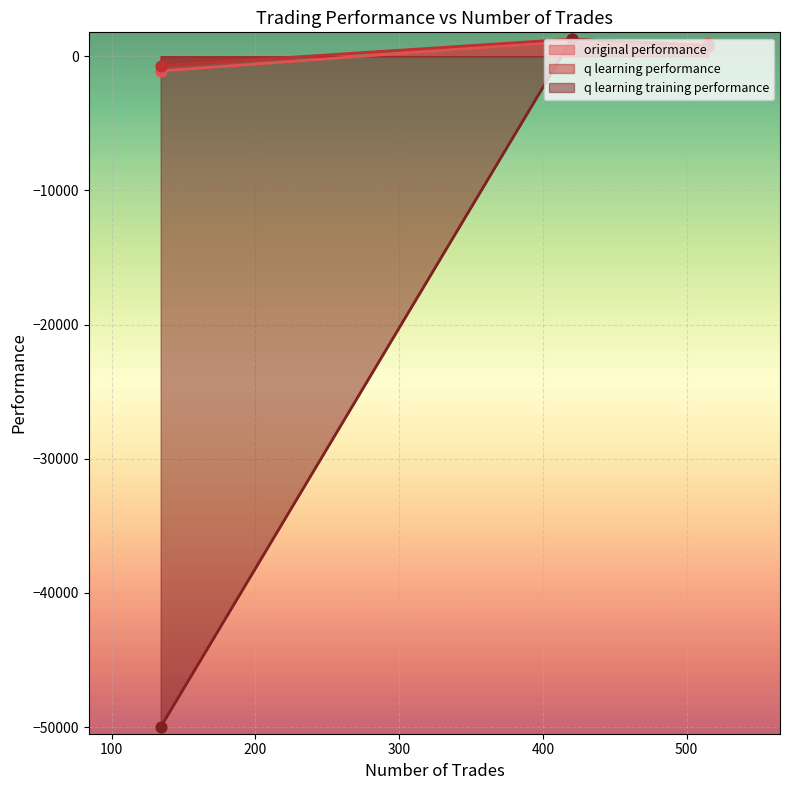

Which series has the largest total across all categories?

q learning performance